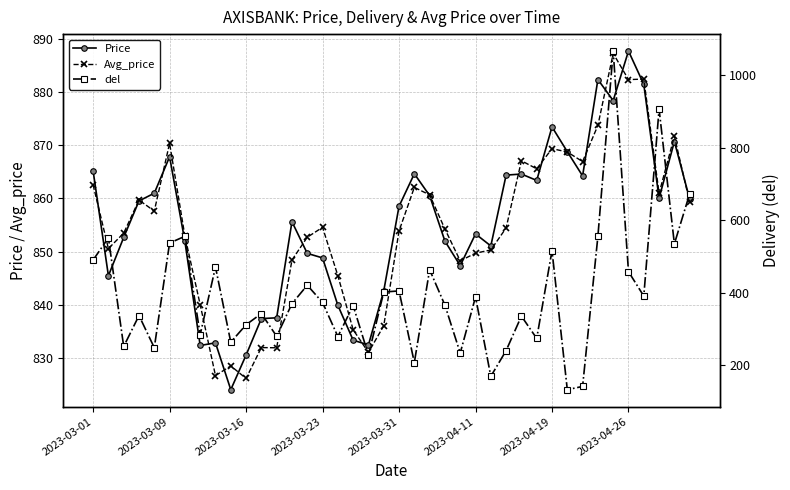

How many lines are shown in the chart?

3